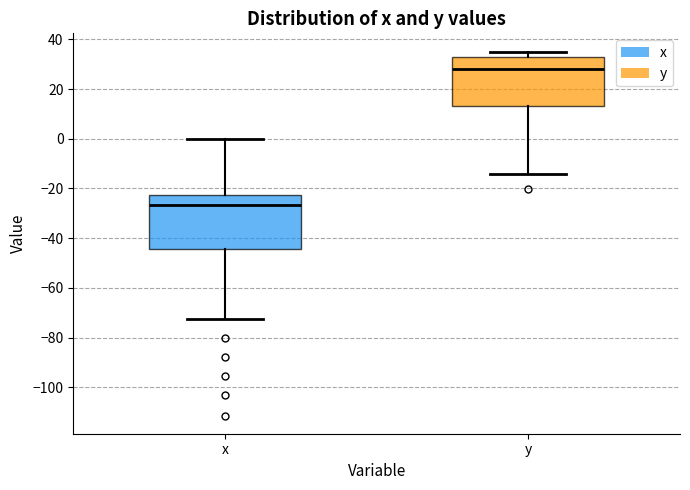

Which box is the tallest, from its lower edge to its upper edge?

x